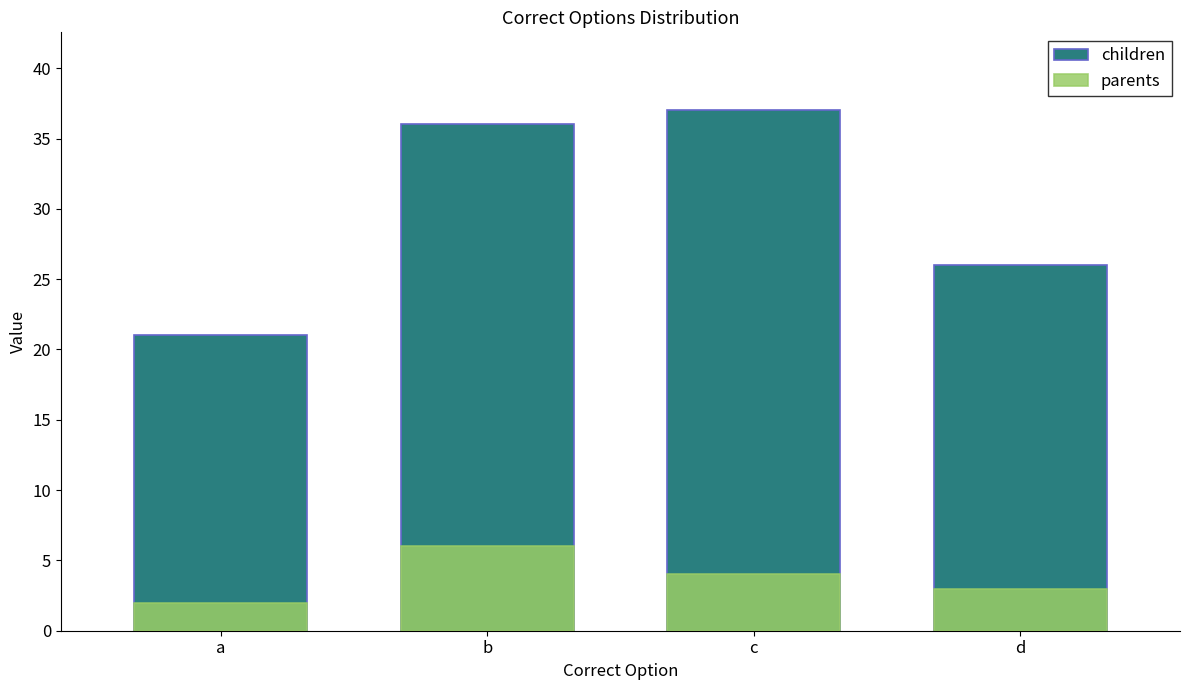

What is the value of the parents bar at the 2nd from the left?

6